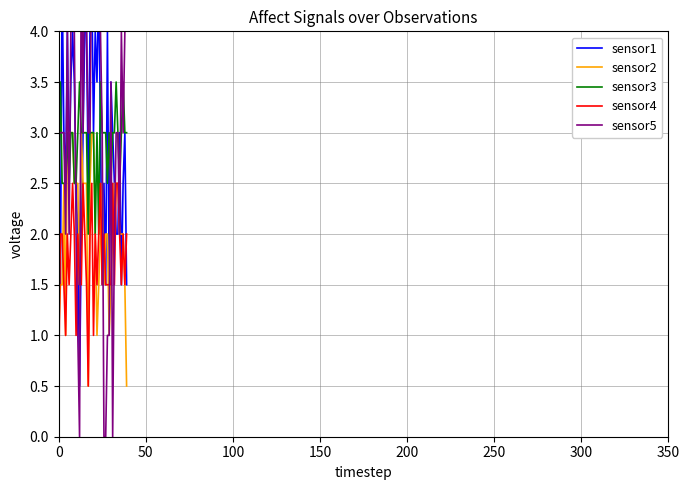

In sensor5, how many points are higher than both neighbors (excluding endpoints)?

5